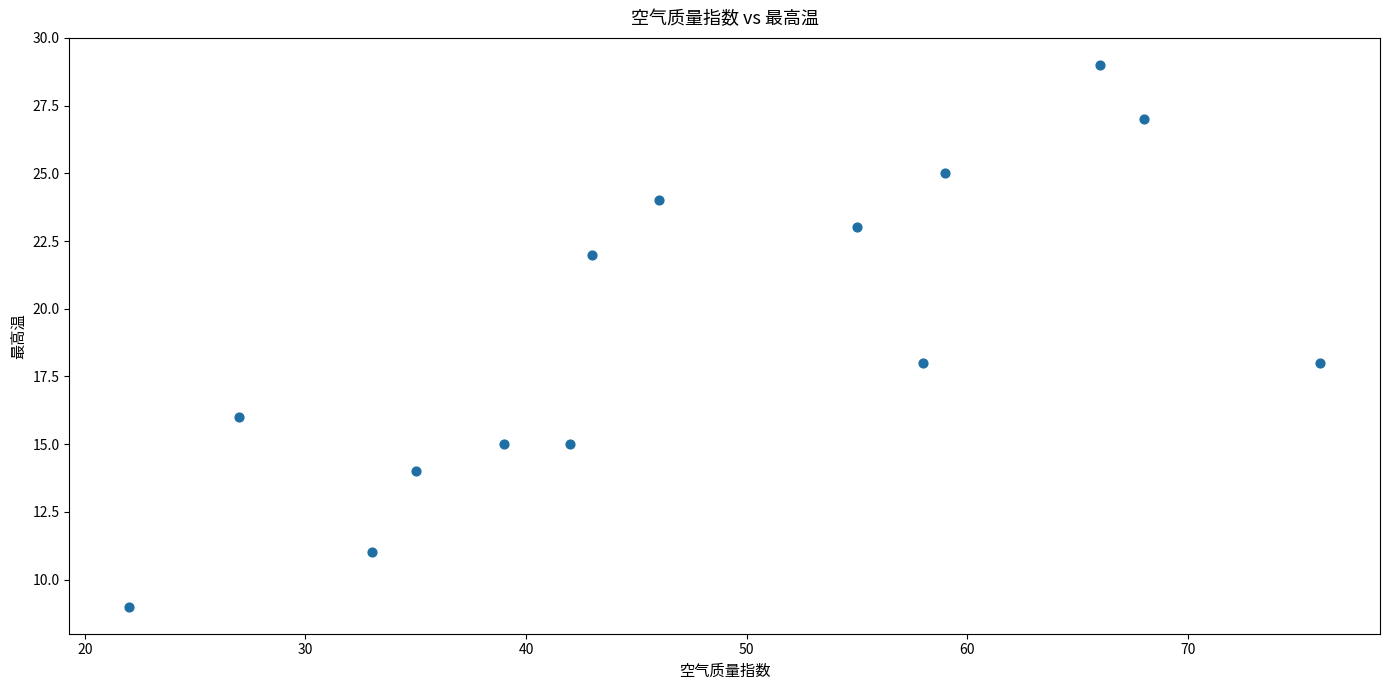

What is the range of Y values (max minus min)?

20